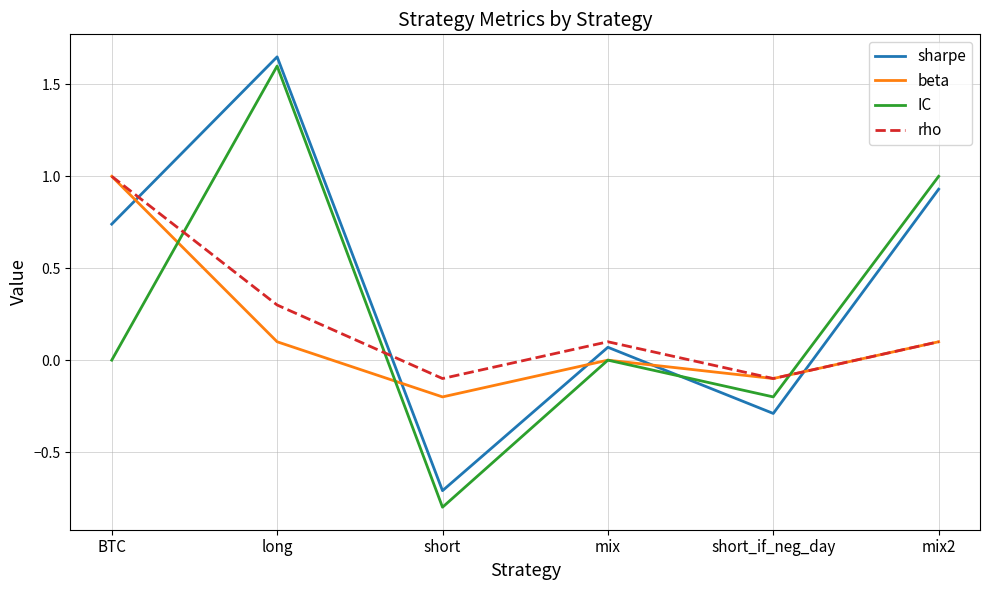

At which category is the sum across all series the highest?

long